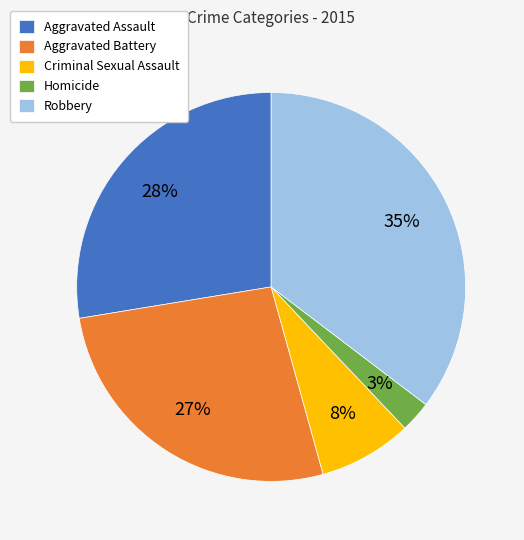

Is it true that Aggravated Battery is 27% of the pie?

True